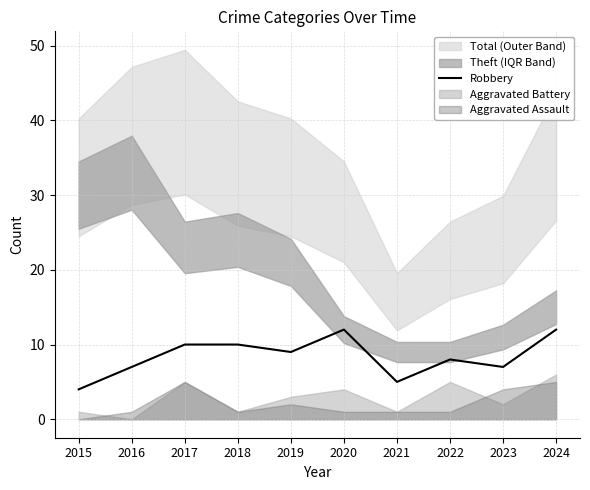

Rank the categories by value from lowest to highest.

2015, 2021, 2016, 2023, 2022, 2019, 2017, 2018, 2020, 2024